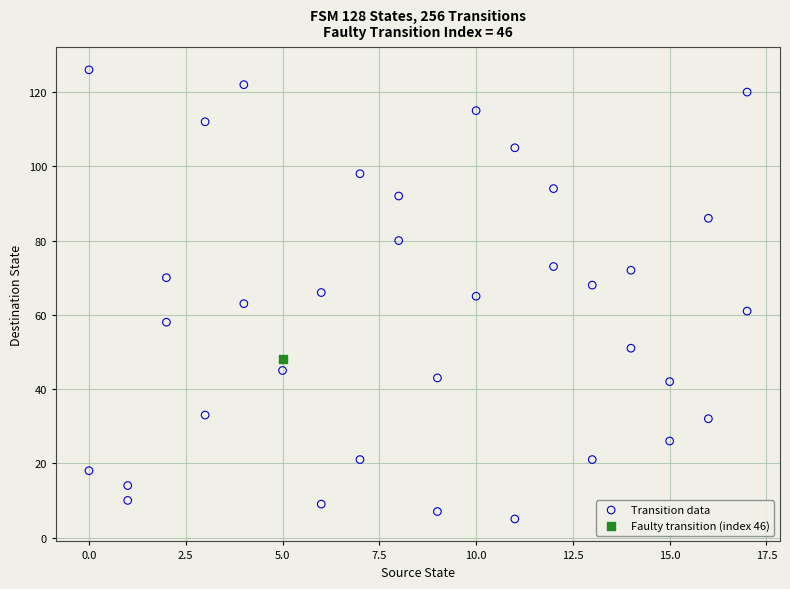

What are all the series names shown in the legend?

Transition data, Faulty transition (index 46)